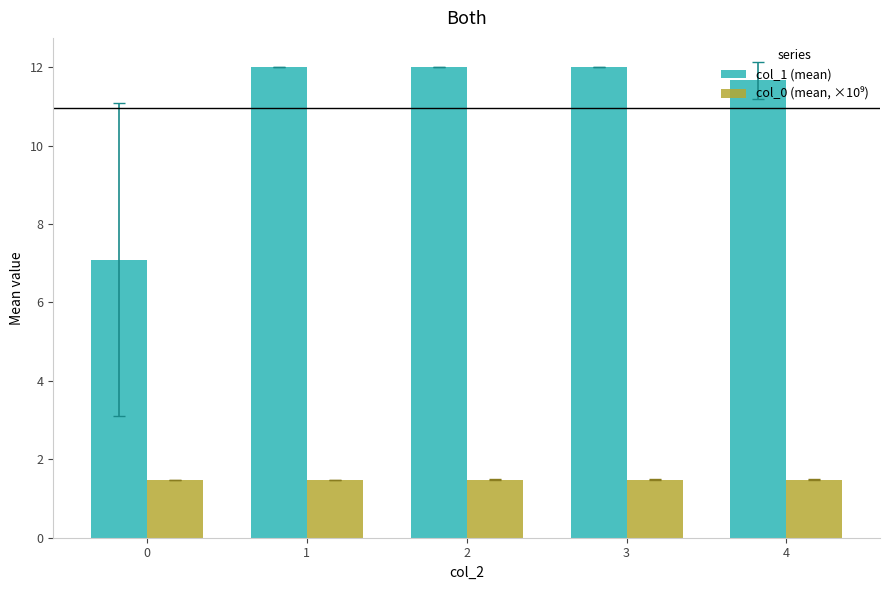

What is the sum of all col_1 (mean) values?

54.8